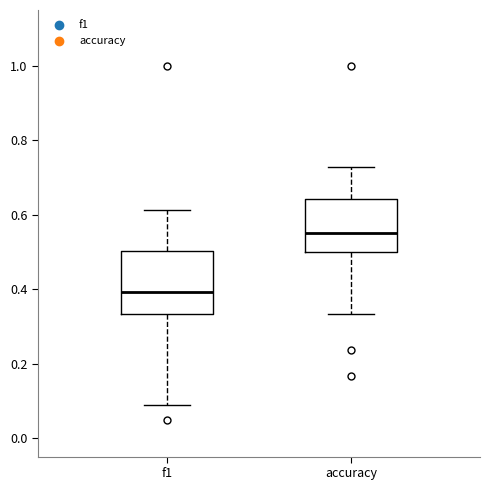

Reading left to right, transcribe this box plot: for each box, give where its median line is, the range the box spans, and where its two whiskers end, as read against the y-axis. The values are not printed on the chart, so give them approximately, as read against the axis.

f1: median 0.40, box 0.34 to 0.50, whiskers 0.08 to 0.62
accuracy: median 0.56, box 0.50 to 0.64, whiskers 0.34 to 0.72